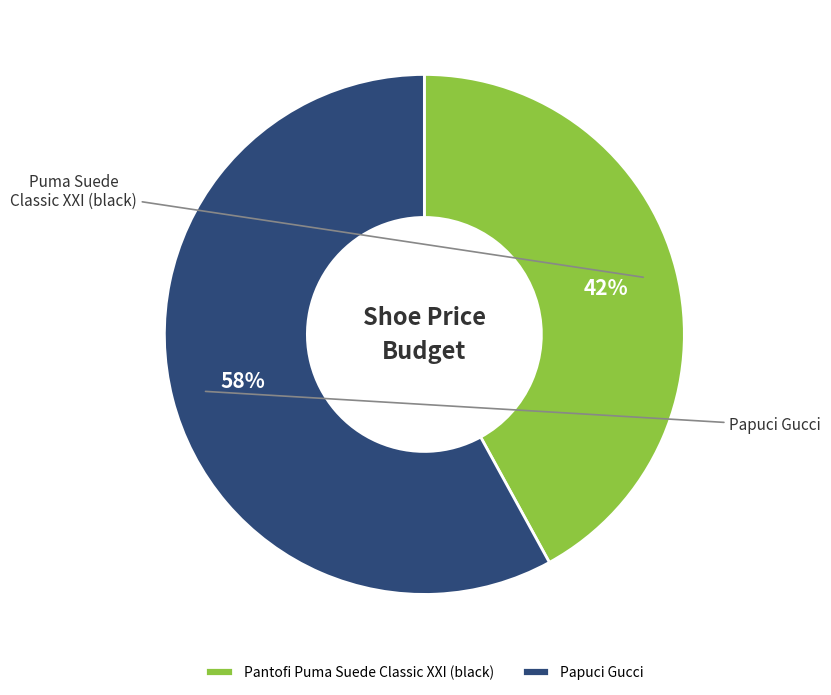

Rank the categories by value from highest to lowest.

Papuci Gucci, Pantofi Puma Suede Classic XXI (black)